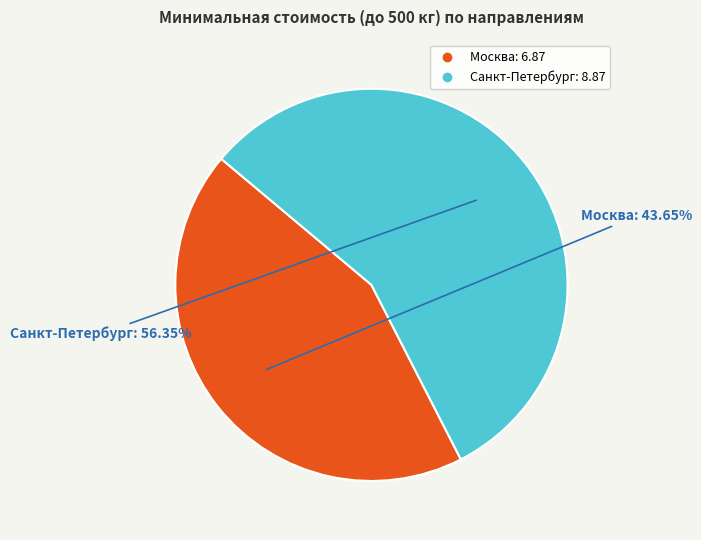

To the nearest percent, what portion does Санкт-Петербург represent?

56%